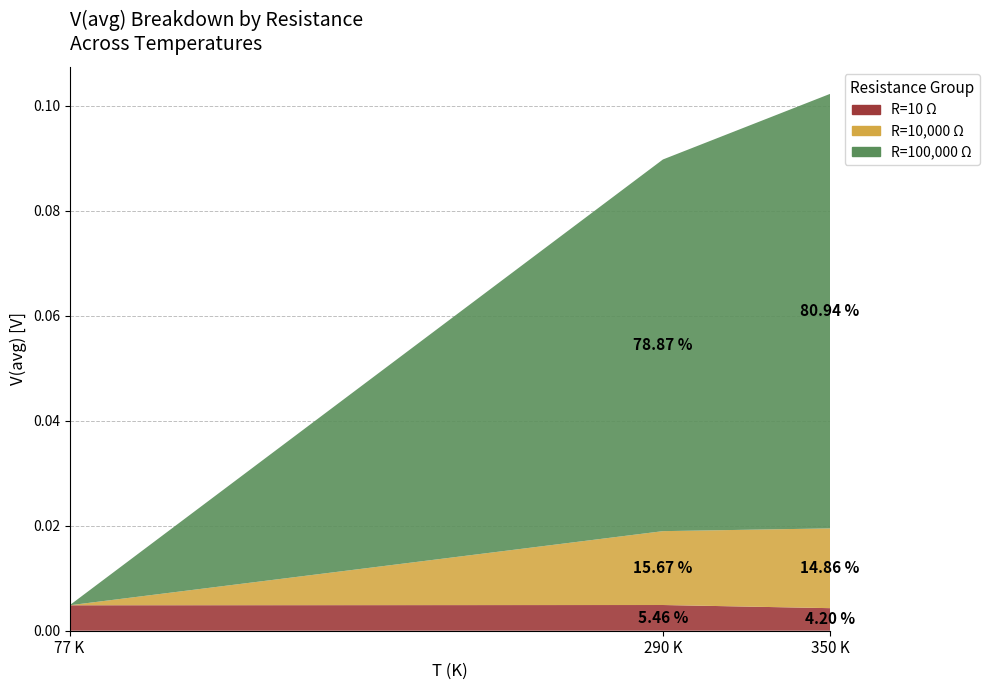

Reading left to right, what are all the values shown in this chart?

R=10: 350=0.0	290=0.0	77=0.0
R=10000: 350=0.0	290=0.0	77=0.0
R=100000: 350=0.1	290=0.1	77=0.0